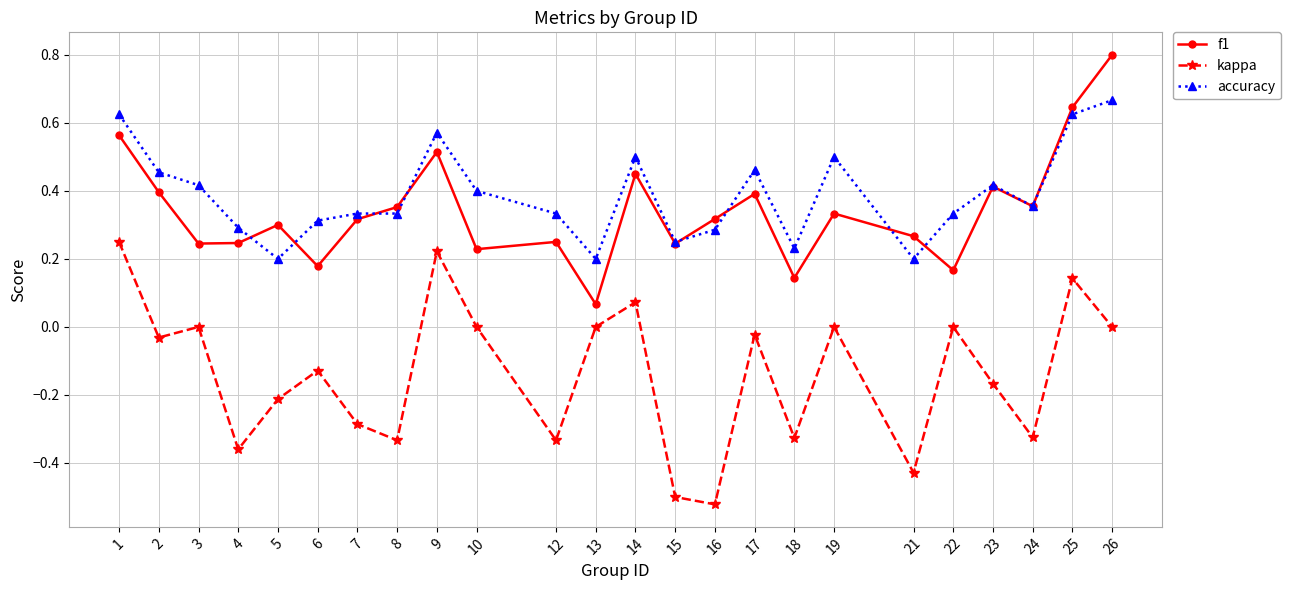

At how many categories does at least one series exceed 0?

24